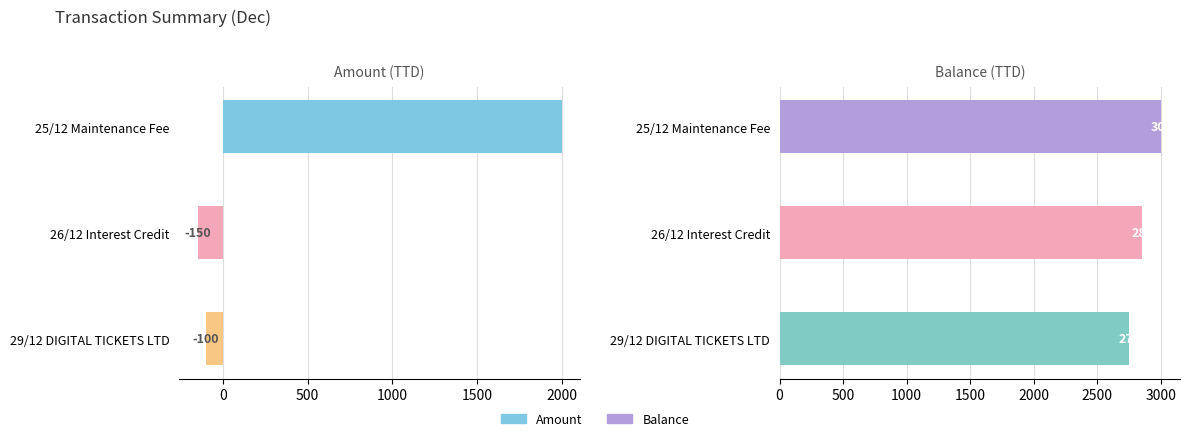

How many bars are there in total?

6